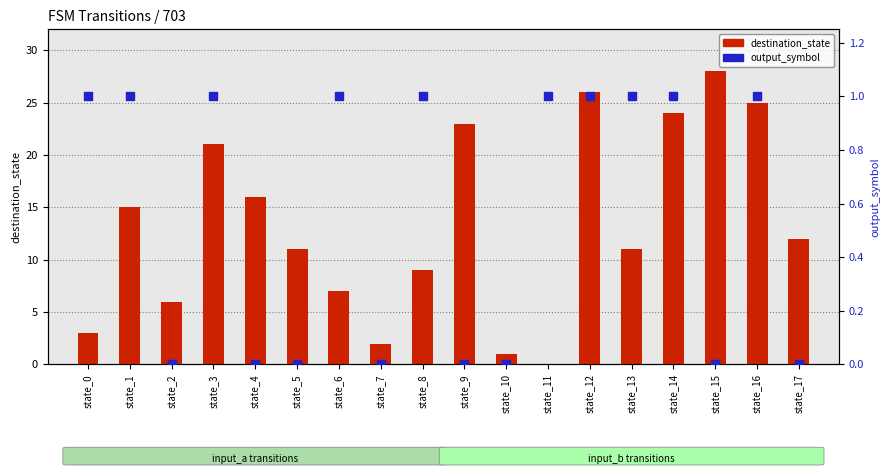

At which category is the sum across all series the highest?

state_15